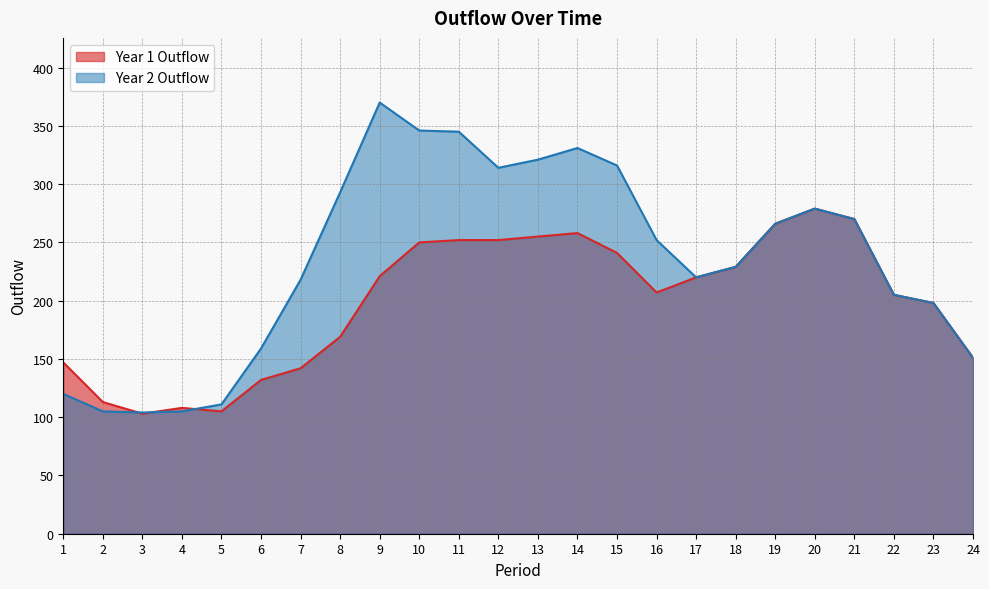

Count the number of data series in this chart.

2